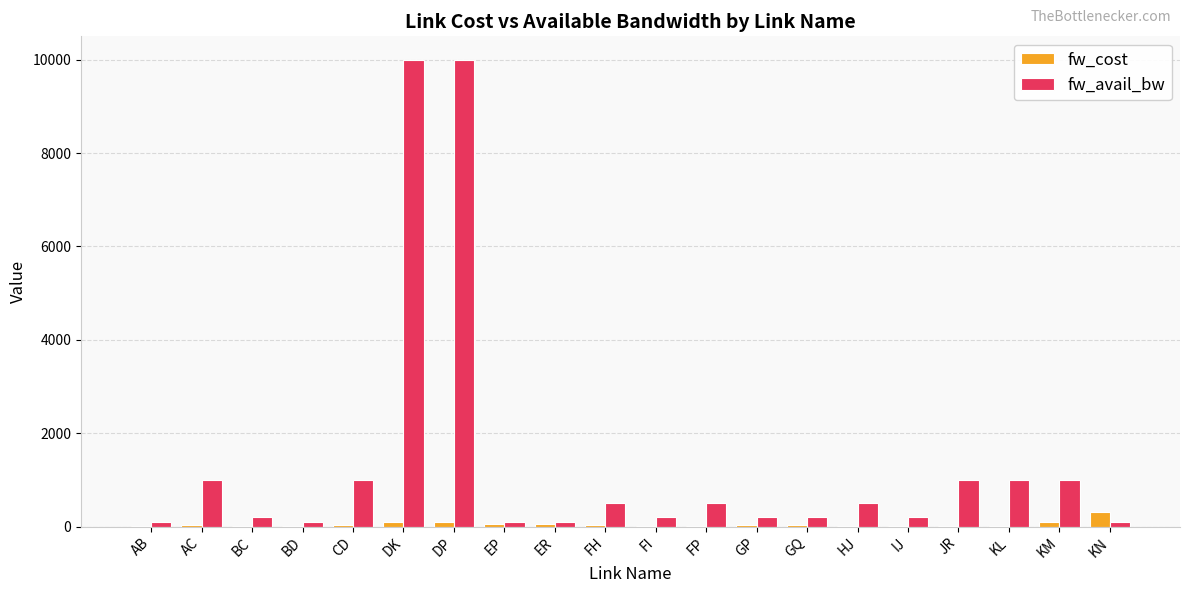

How many distinct data groups are displayed?

2